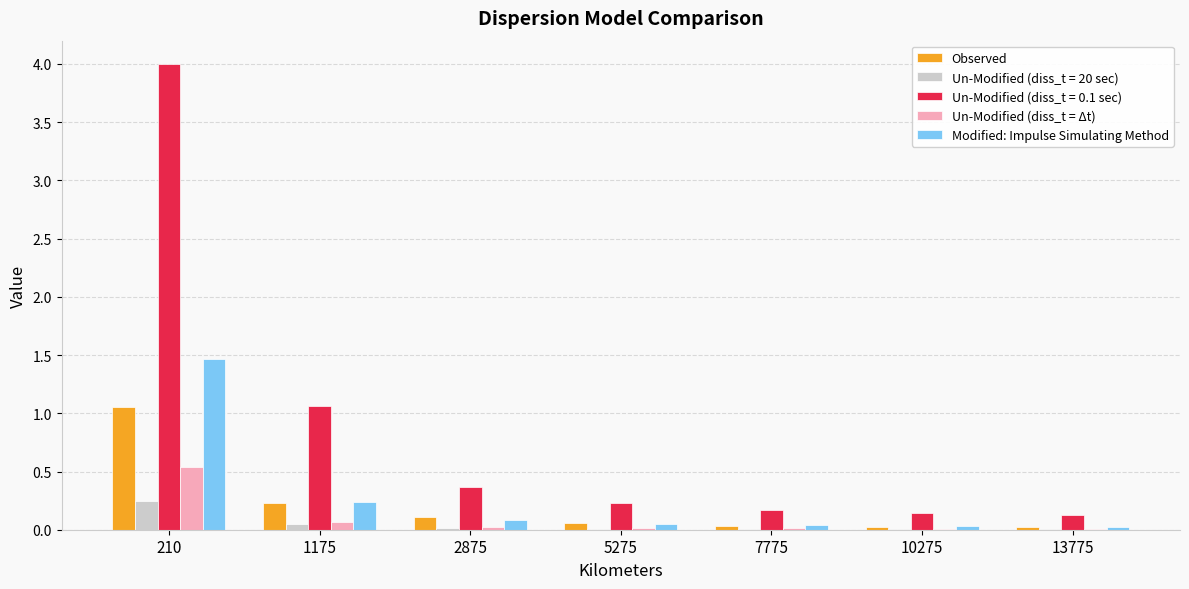

Is the value of Un-Modified (diss_t = 0.1 sec) at 1175 greater than the value of Modified: Impulse Simulating Method at 2875?

Yes